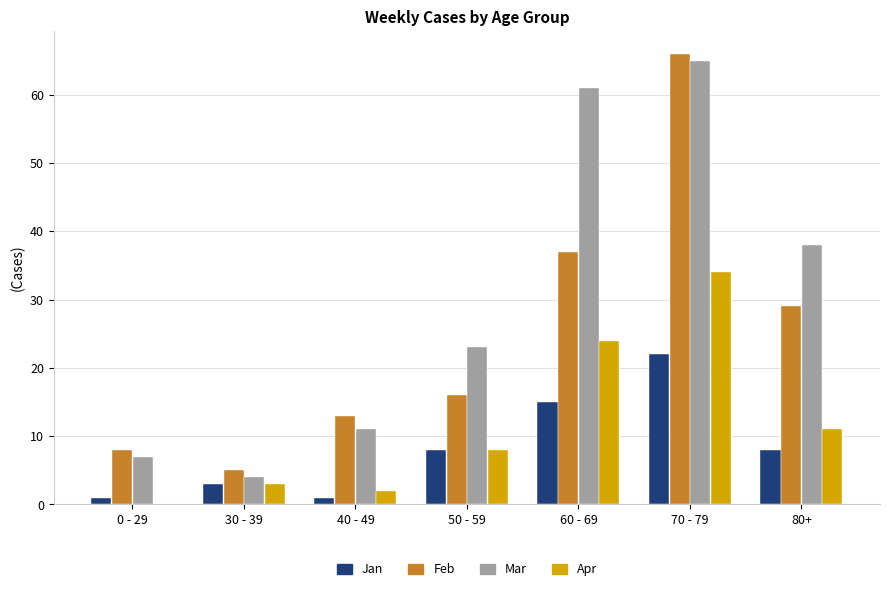

The Apr series shows -12 at 0 - 29. True or false?

False